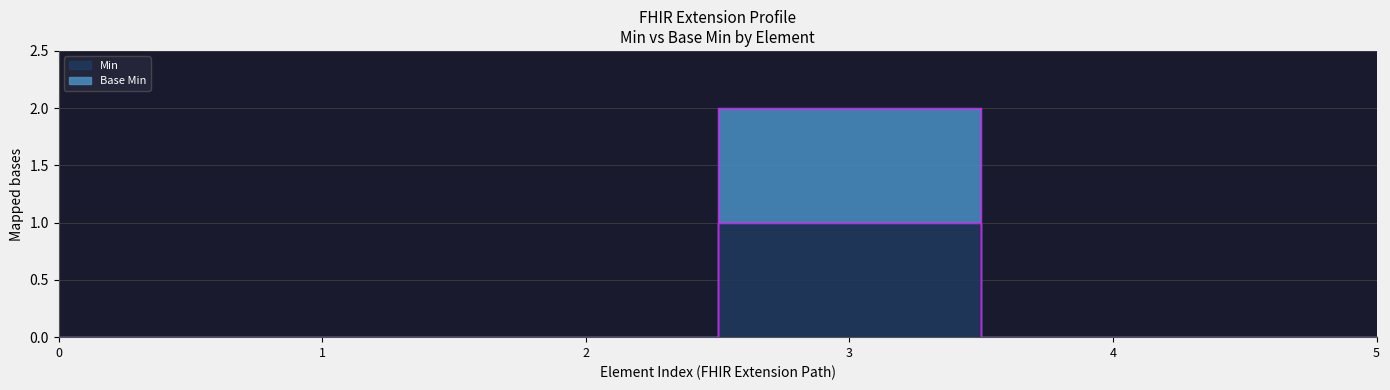

Which series has the largest total across all categories?

Base Min